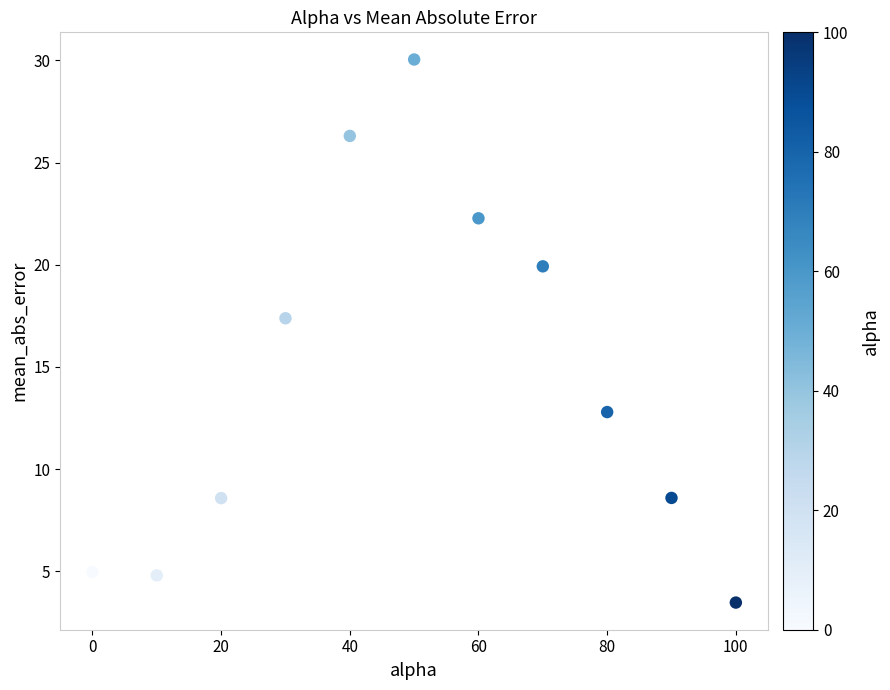

What is the range of X values (max minus min)?

100.0